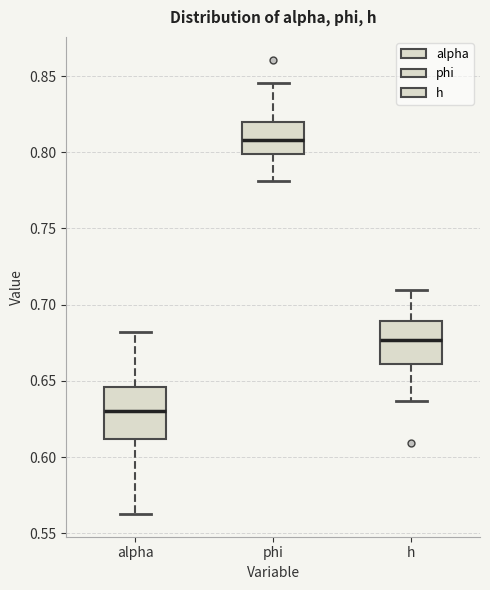

Comparing the boxes themselves (not the whiskers), which one is the tallest?

alpha